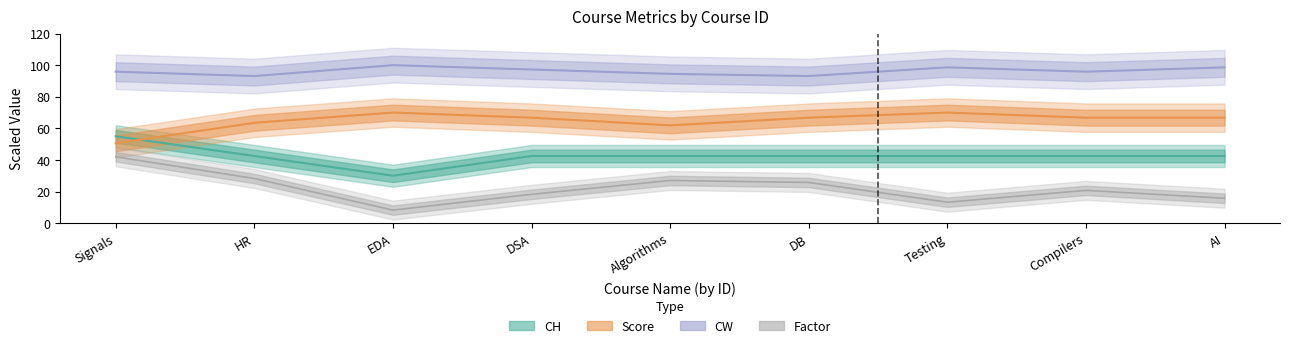

Does the chart have visible grid lines?

No